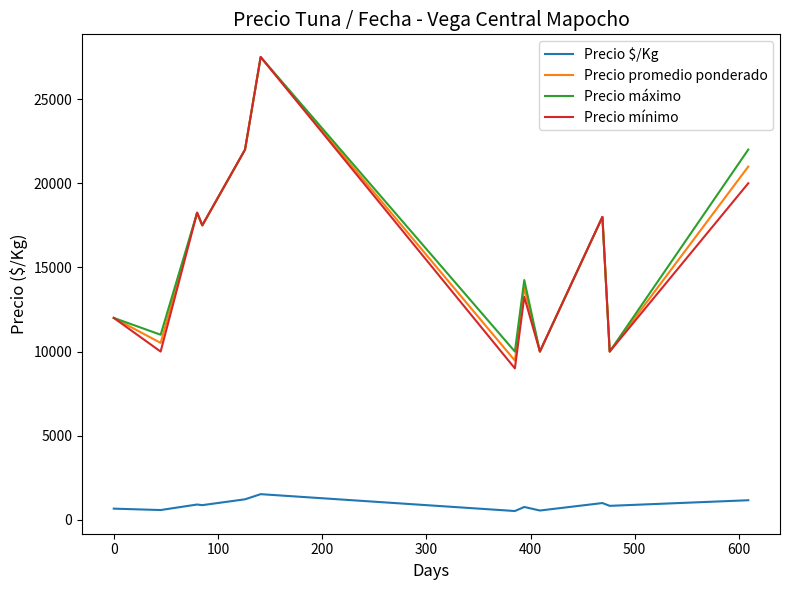

What is the maximum value shown in the chart?

27500.0